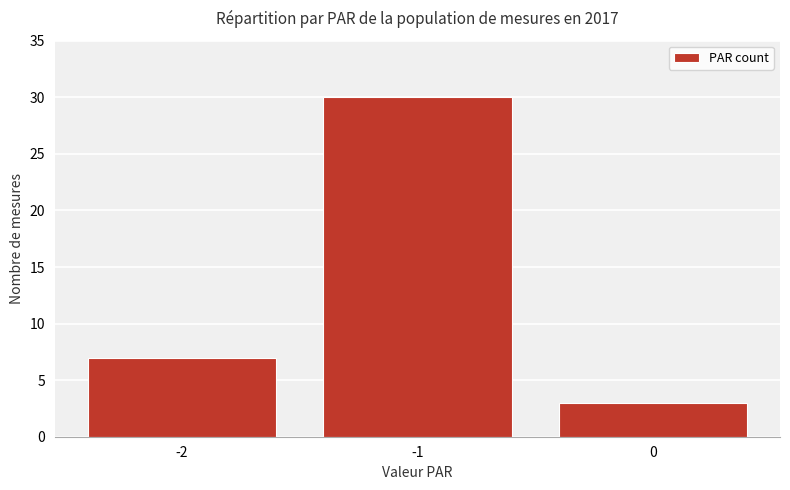

What is the value of the 1st bar from the left?

7